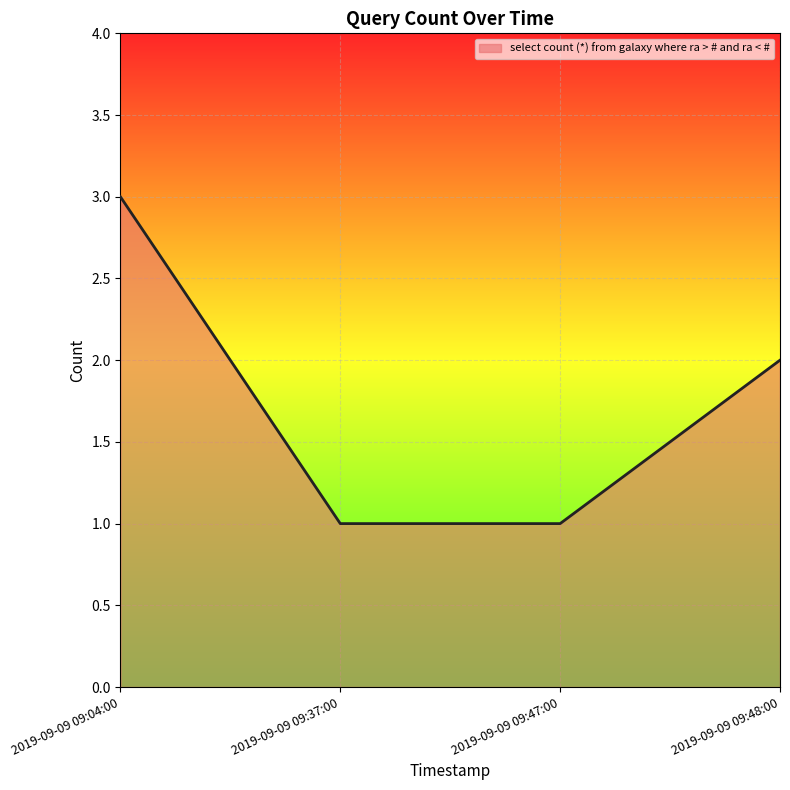

What is the ratio of the value at 2019-09-09 09:47:00 to the value at 2019-09-09 09:04:00?

0.3